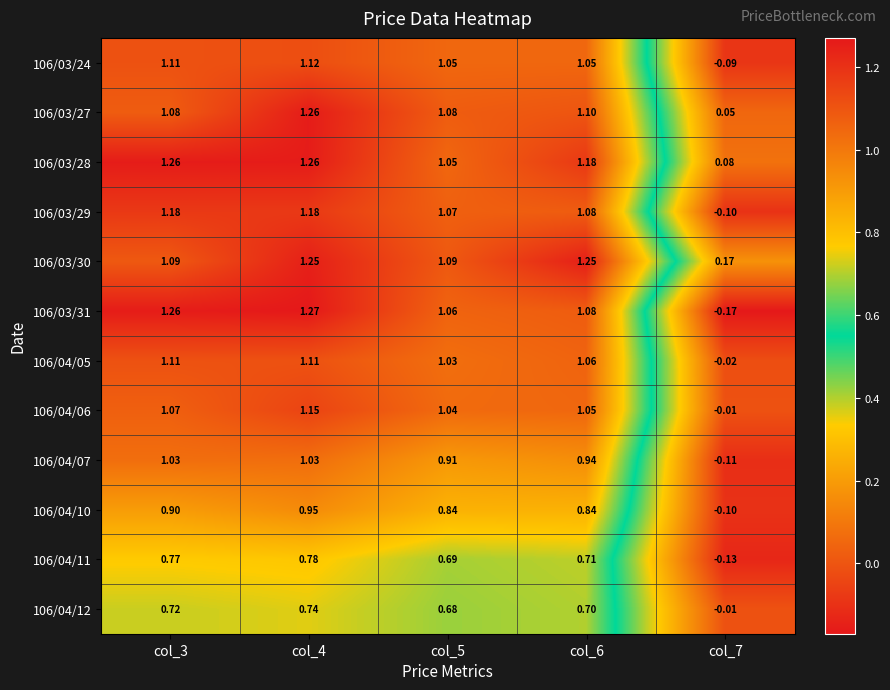

At how many categories does at least one series exceed 0?

5